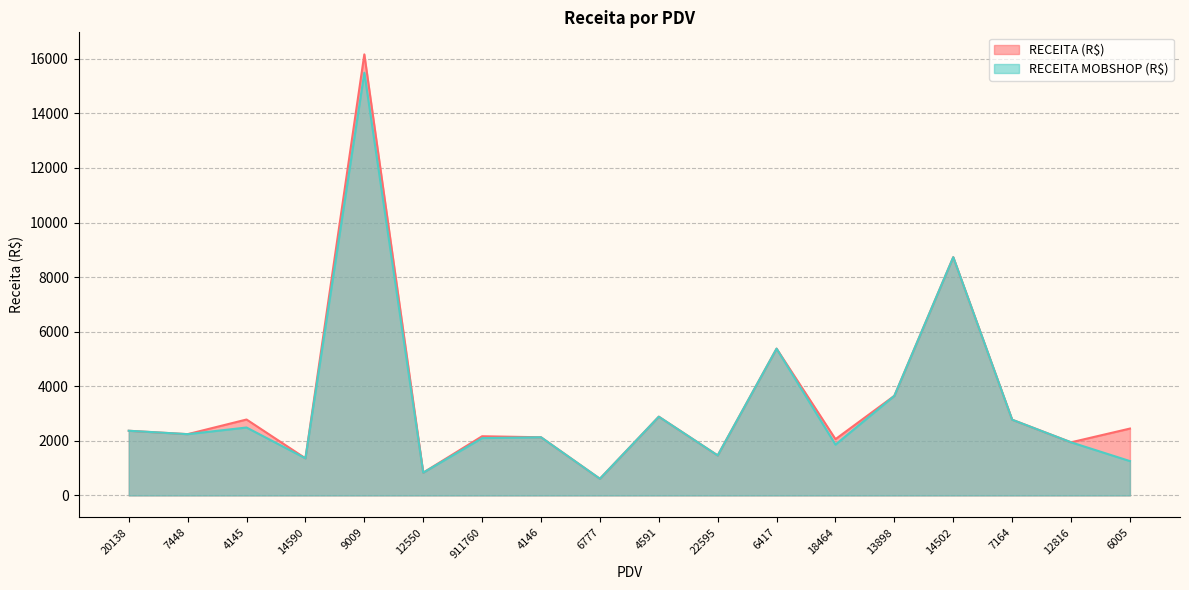

What is the label of the 1st point from the right?

6005